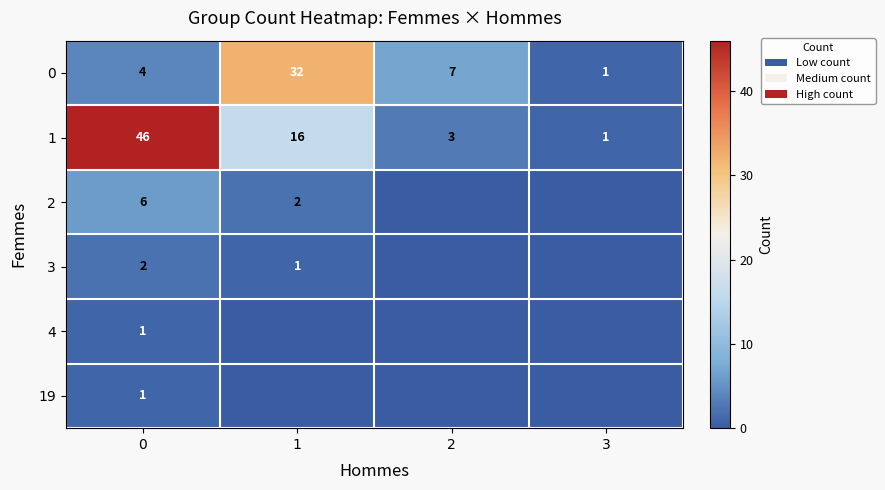

Is it true that 2 equals 3 at 1?

False